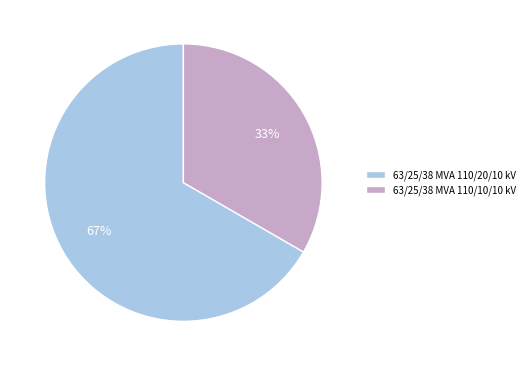

To the nearest percent, what is the average slice percentage?

50%